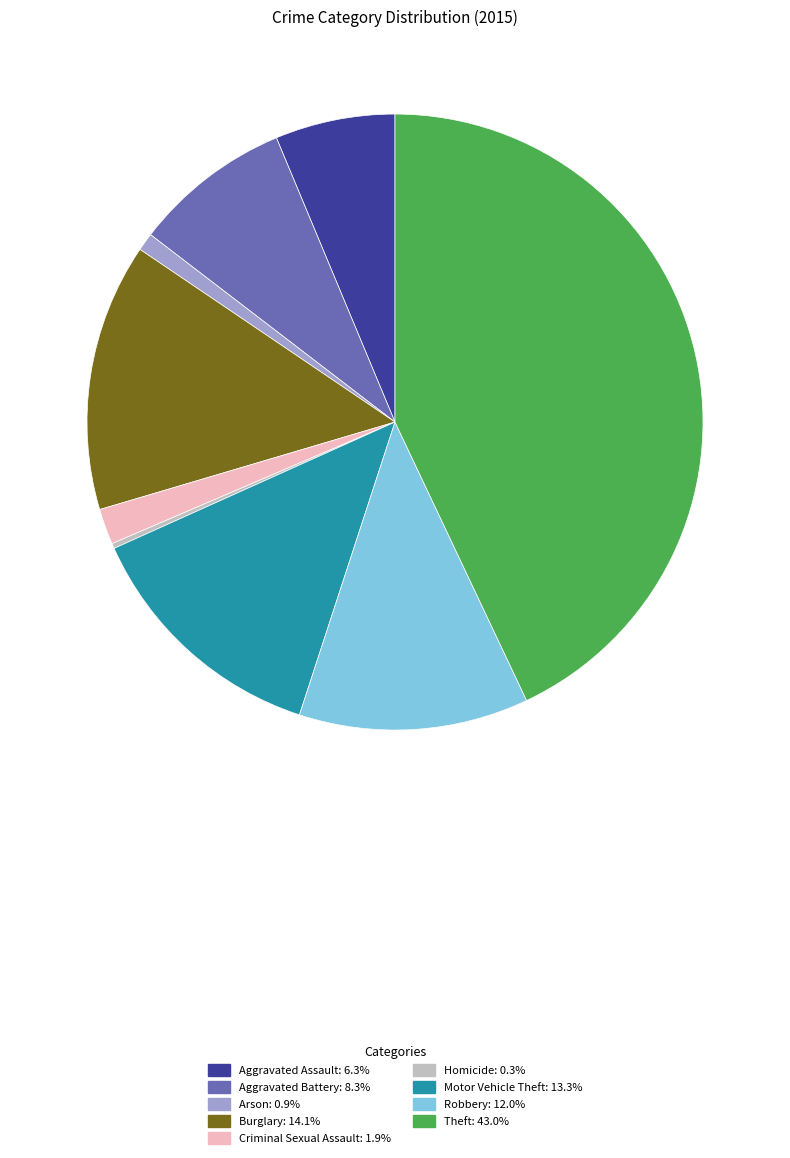

Between Arson and Theft, which is larger?

Theft